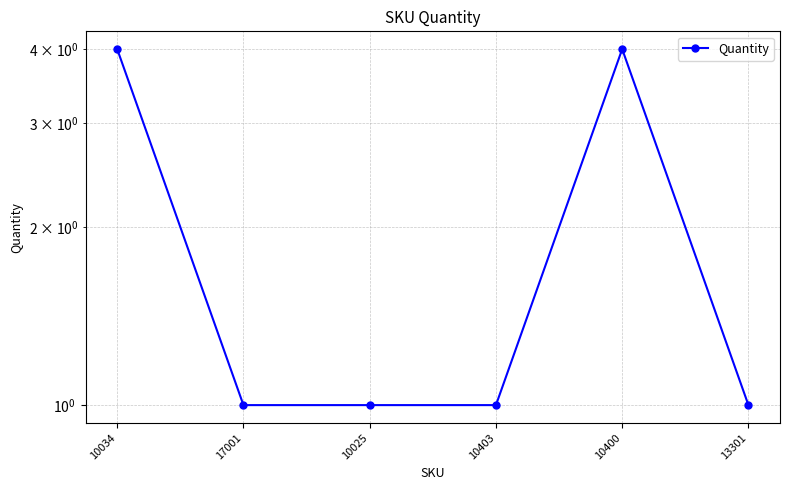

At which label is the value closest to 2?

17001